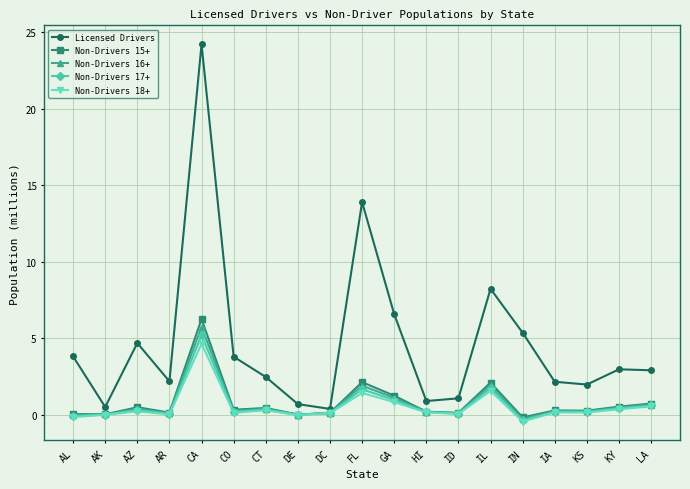

The value of Licensed Drivers at LA is 2.9. True or false?

True